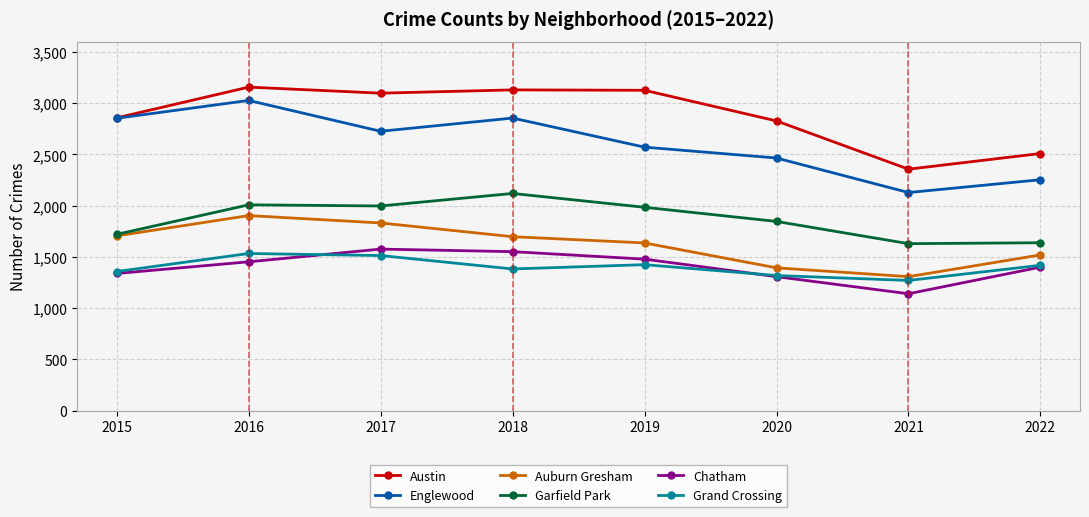

Does the chart have visible grid lines?

Yes